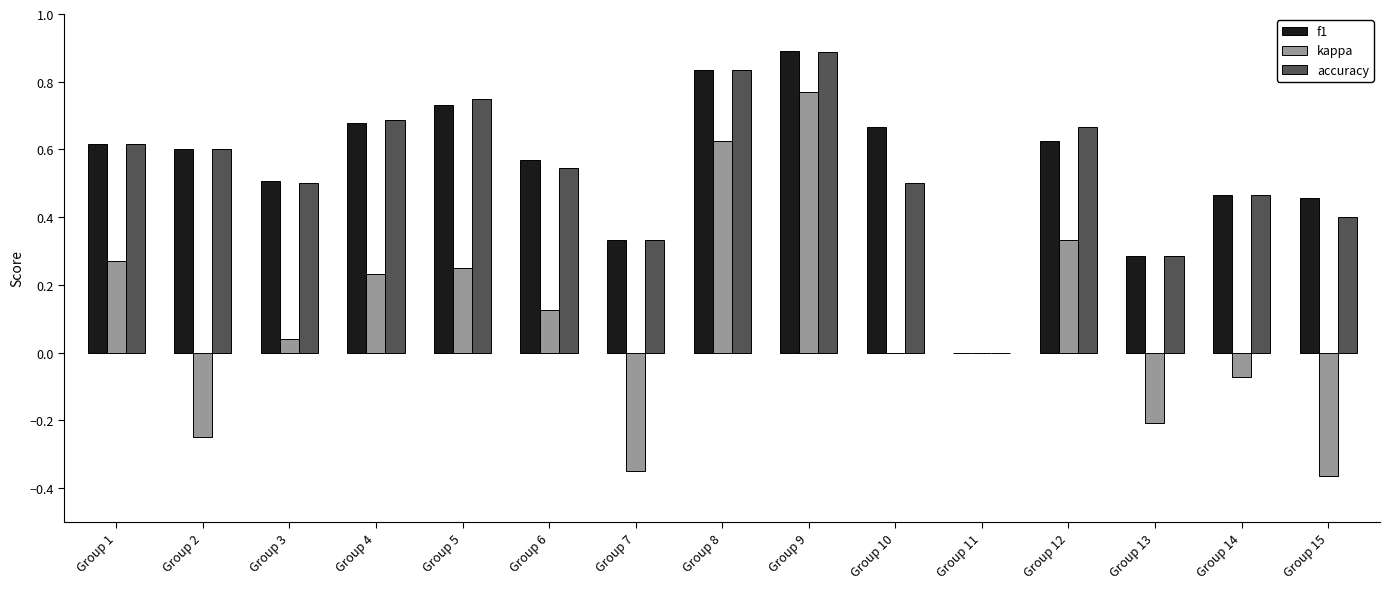

The value of f1 at Group 11 is 0.3. True or false?

False